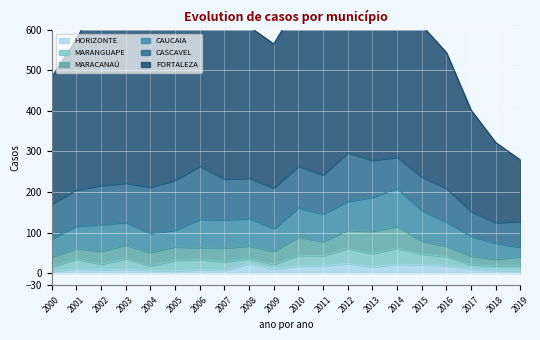

What is the sum of the HORIZONTE values at 2018 and 2014?

29